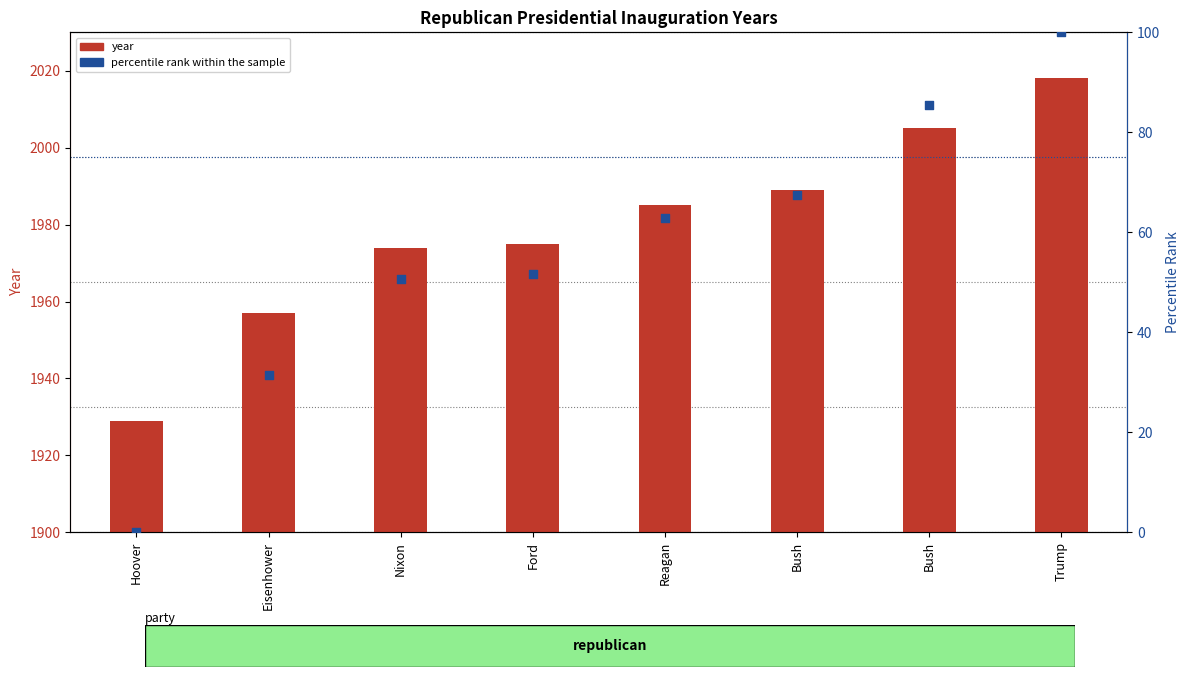

What are all the series names shown in the legend?

year, percentile rank within the sample